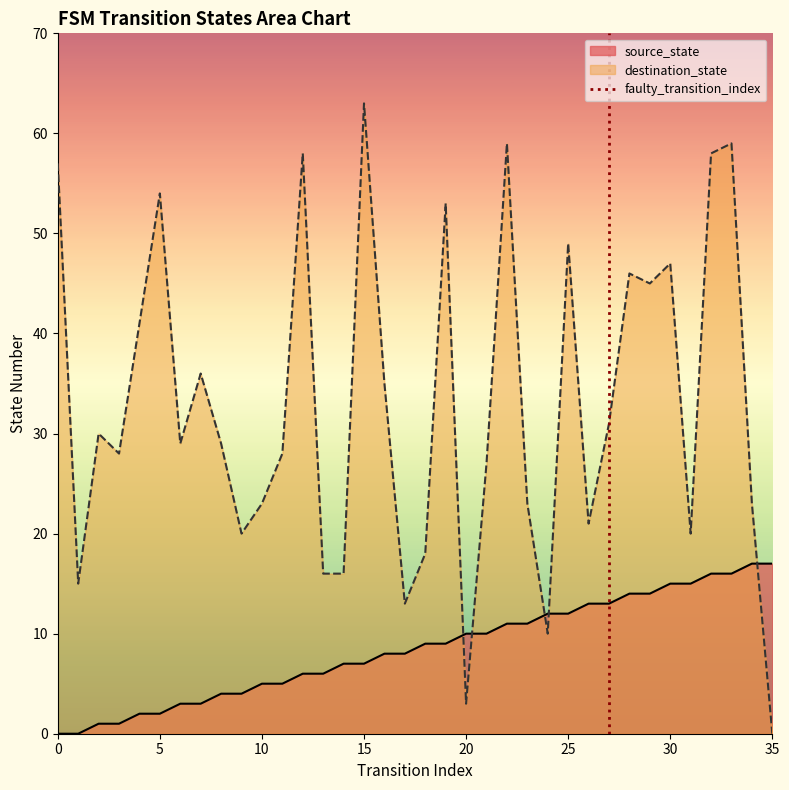

Is it true that destination_state equals 3 at 20?

True